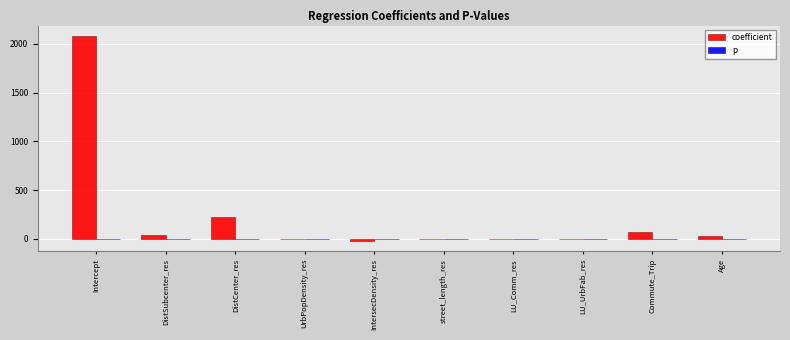

Which series has the largest total across all categories?

coefficient